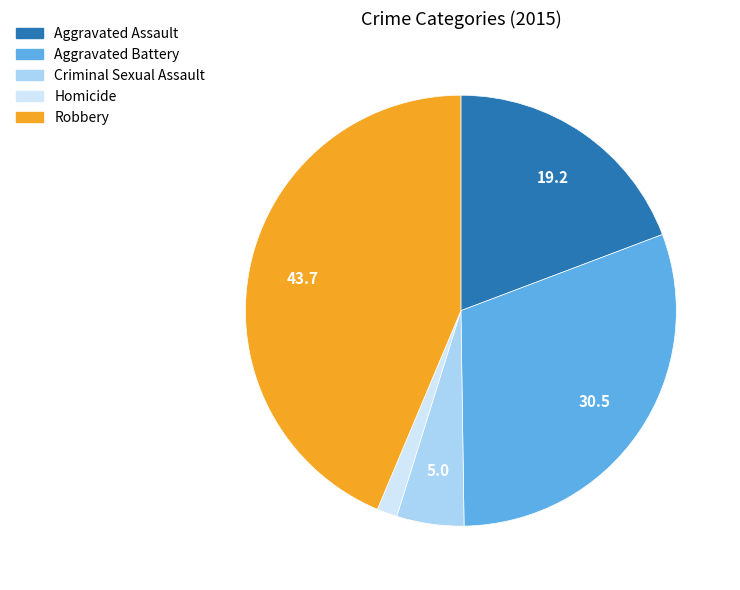

Is there any slice that represents more than half of the pie?

No